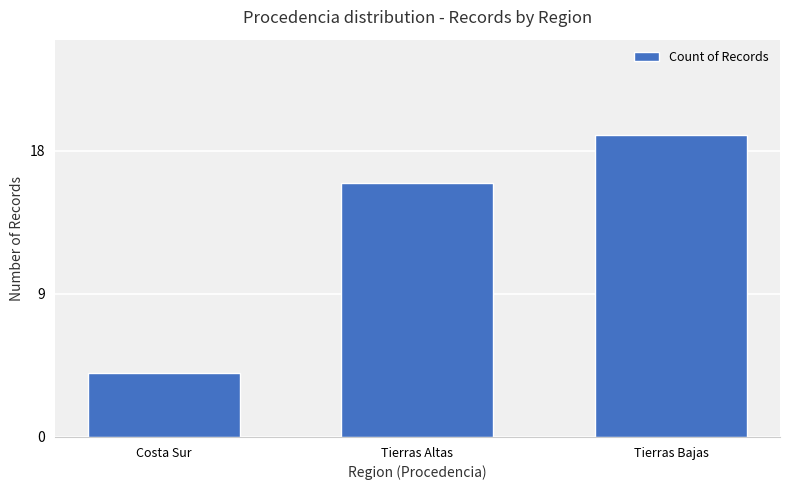

What position from the left is Tierras Bajas?

3